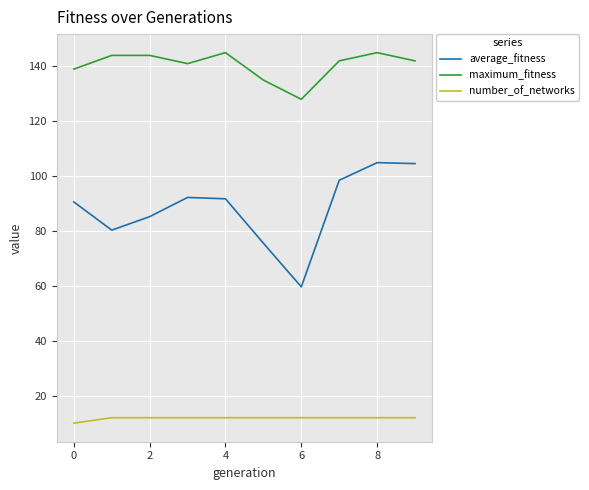

Which series has the largest total across all categories?

maximum_fitness